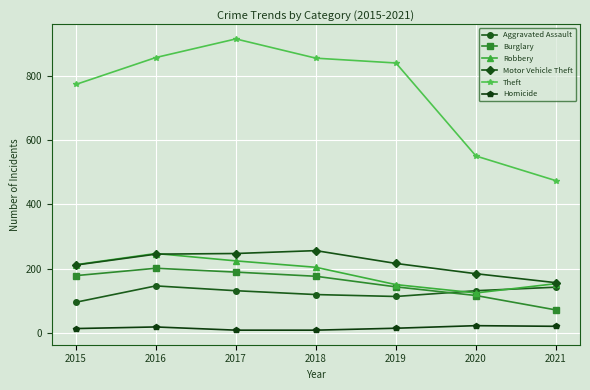

Which series has the widest spread of values?

Theft